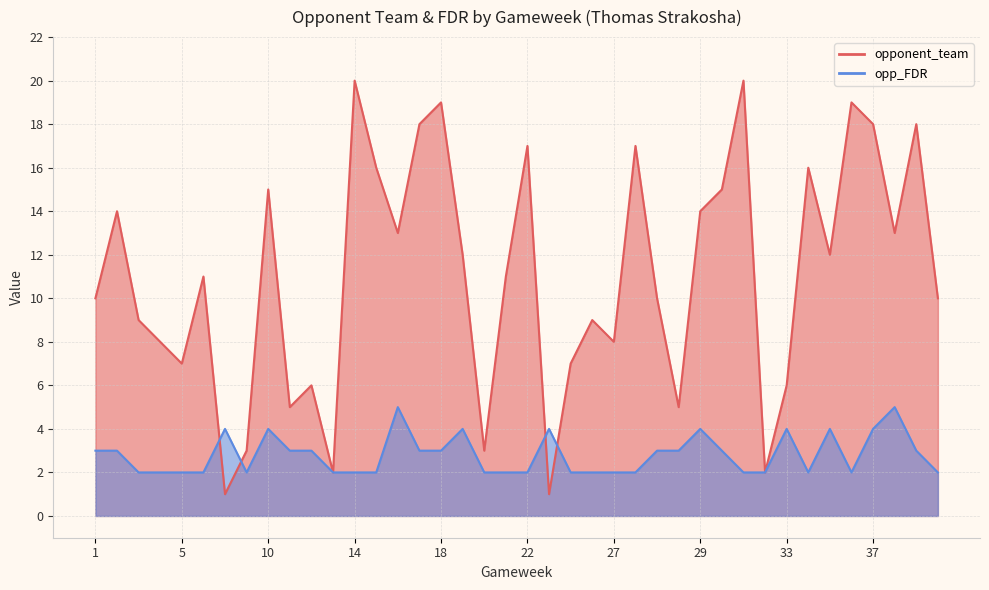

What is the label of the 13th point from the left?

14